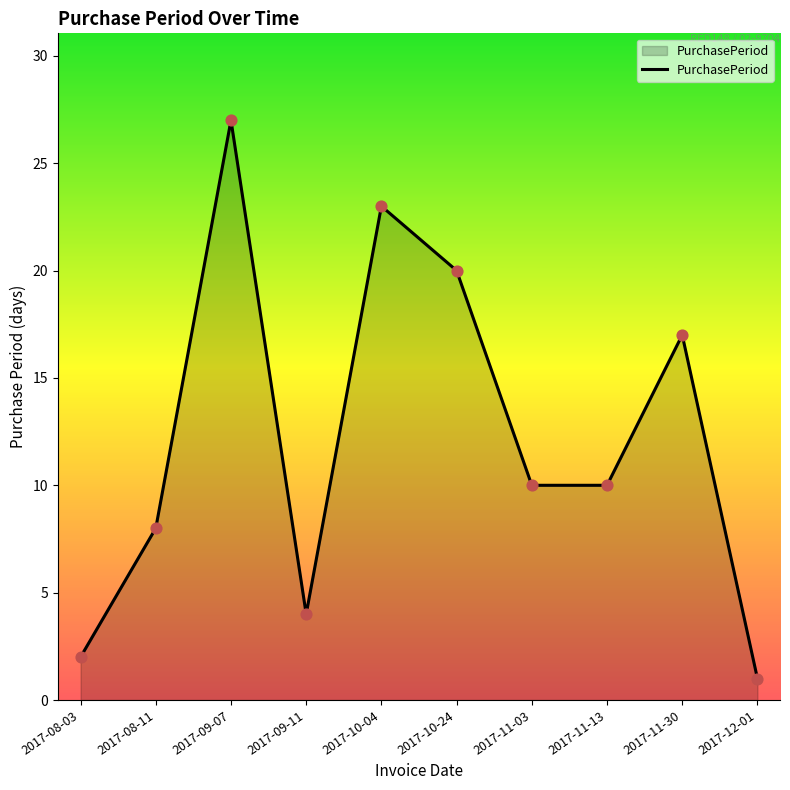

Between 2017-08-03 and 2017-10-04, which is larger?

2017-10-04